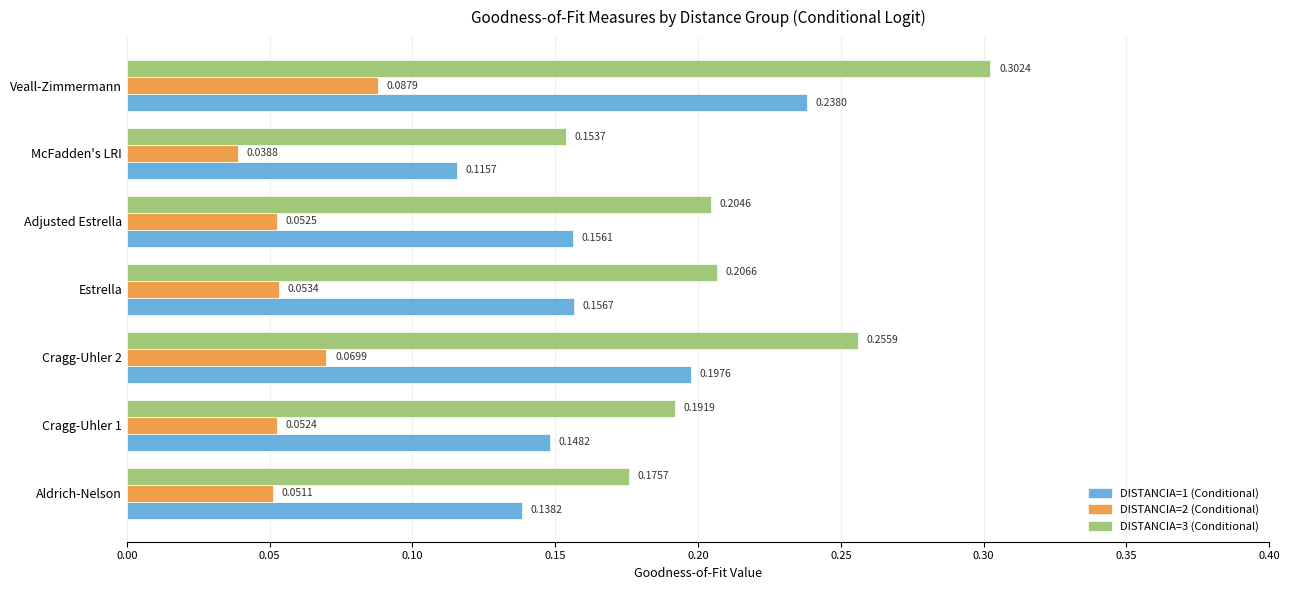

Between Cragg-Uhler 2 and Estrella, which series saw the biggest shift?

DISTANCIA=3 (Conditional)